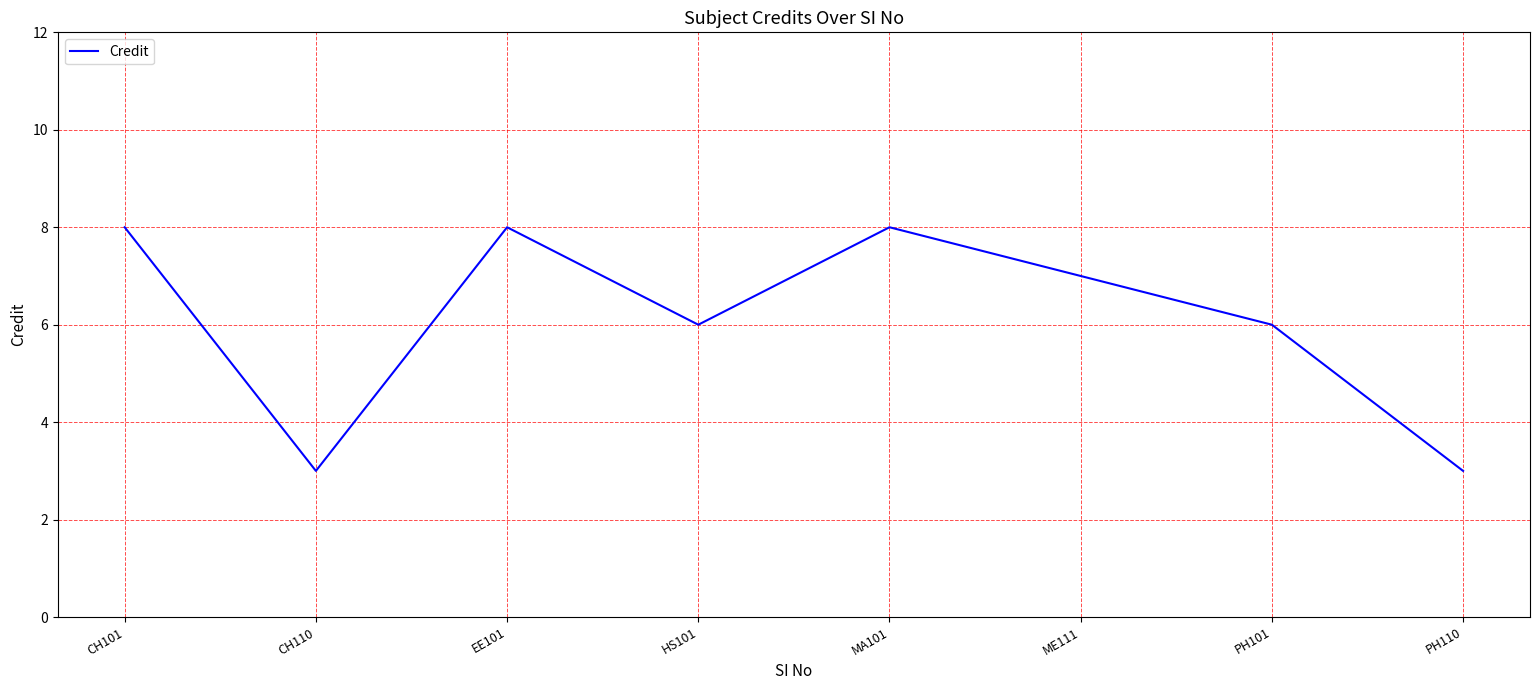

What is the ratio of the value at PH110 to the value at ME111?

0.4